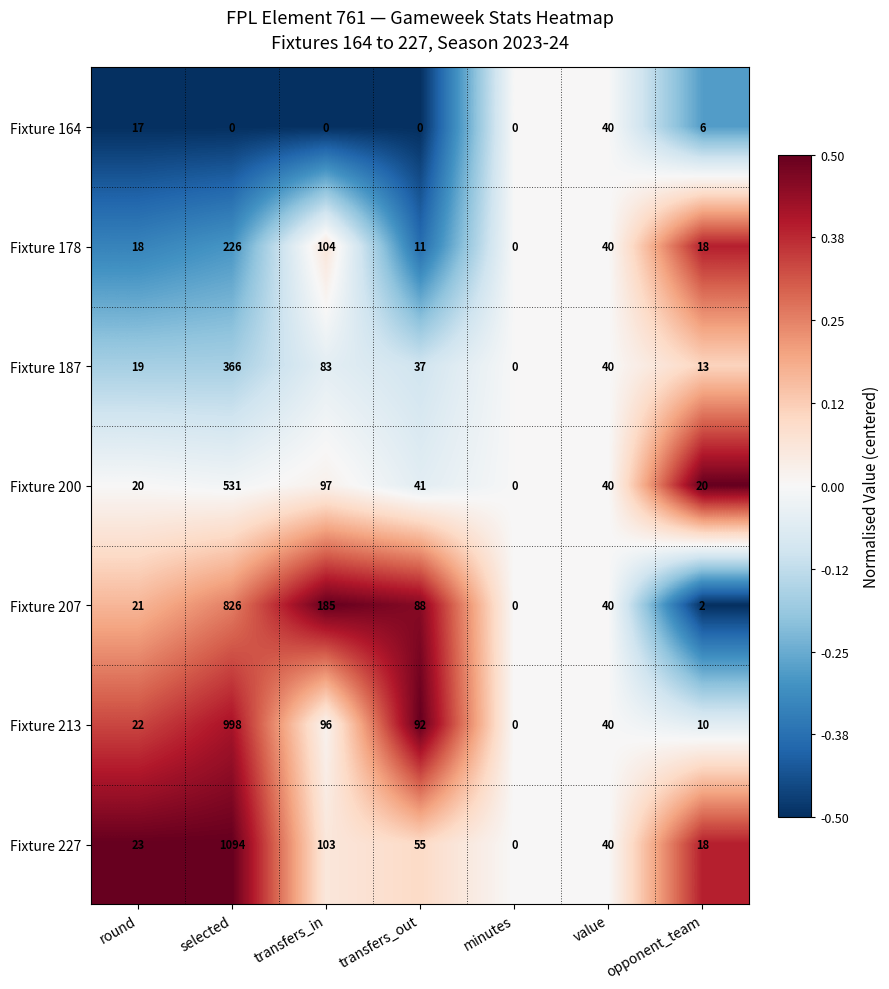

Is it true that Fixture 178 equals 104 at transfers_in?

True